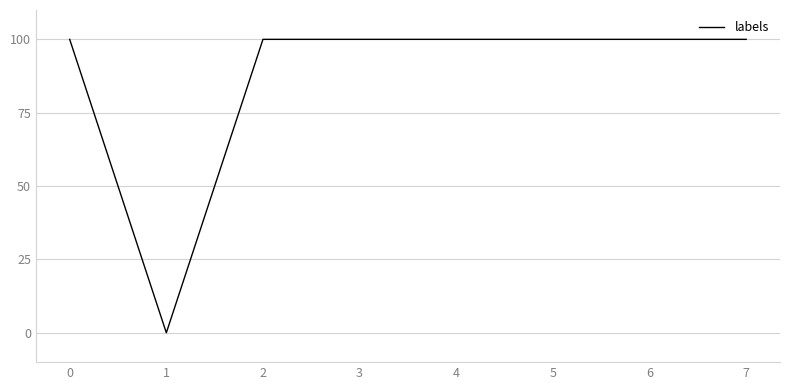

List the labels in order of value, smallest first.

1, 0, 2, 3, 4, 5, 6, 7